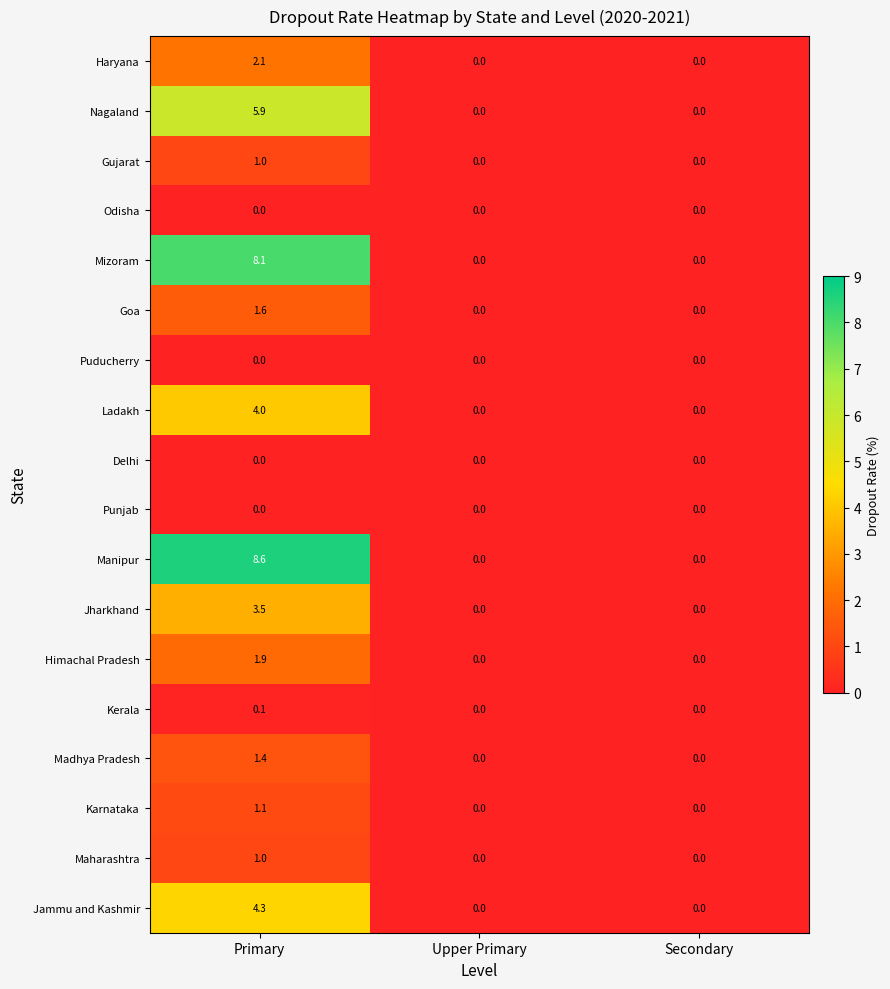

Count the number of categories in the chart.

3